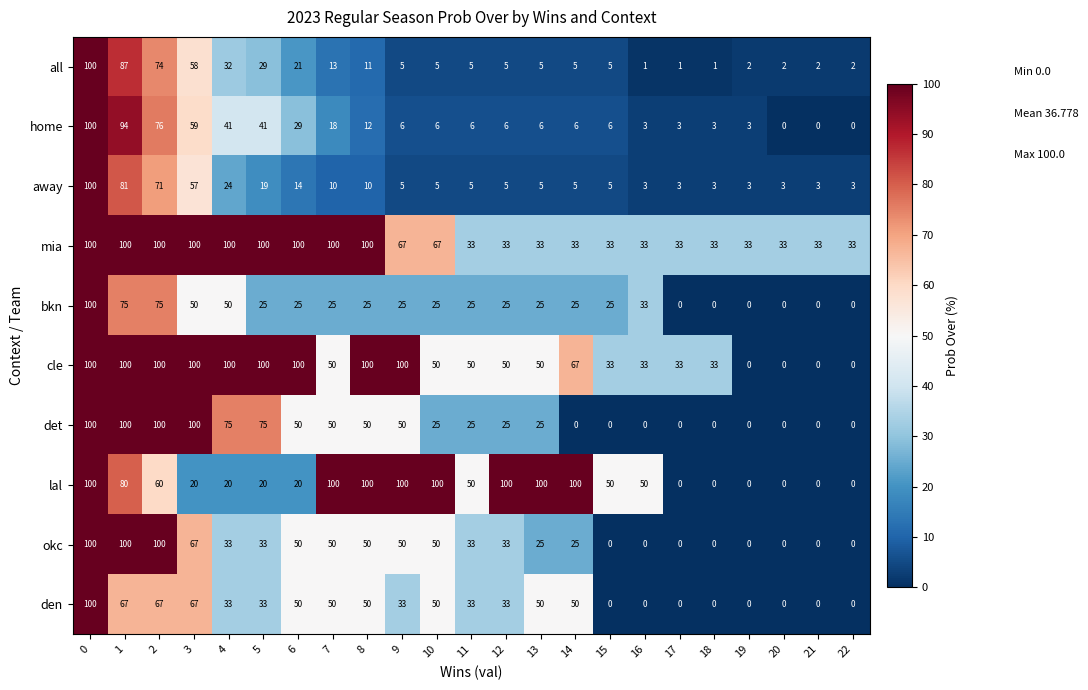

What is the average value of the den series?

33